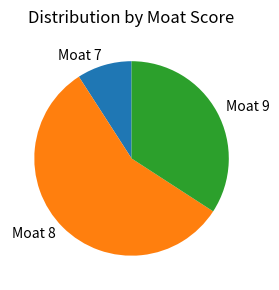

True or false: Moat 7 accounts for 9% of the total.

True